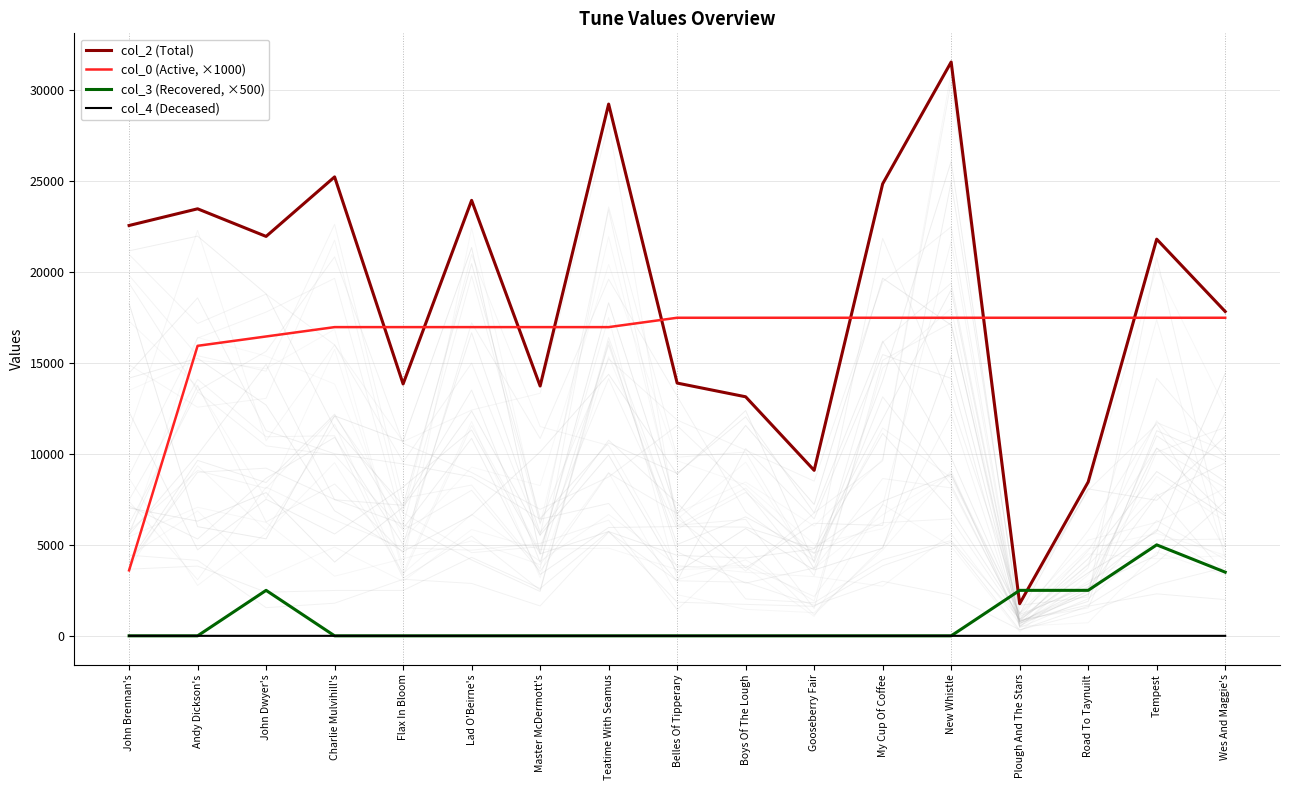

How many distinct data groups are displayed?

4